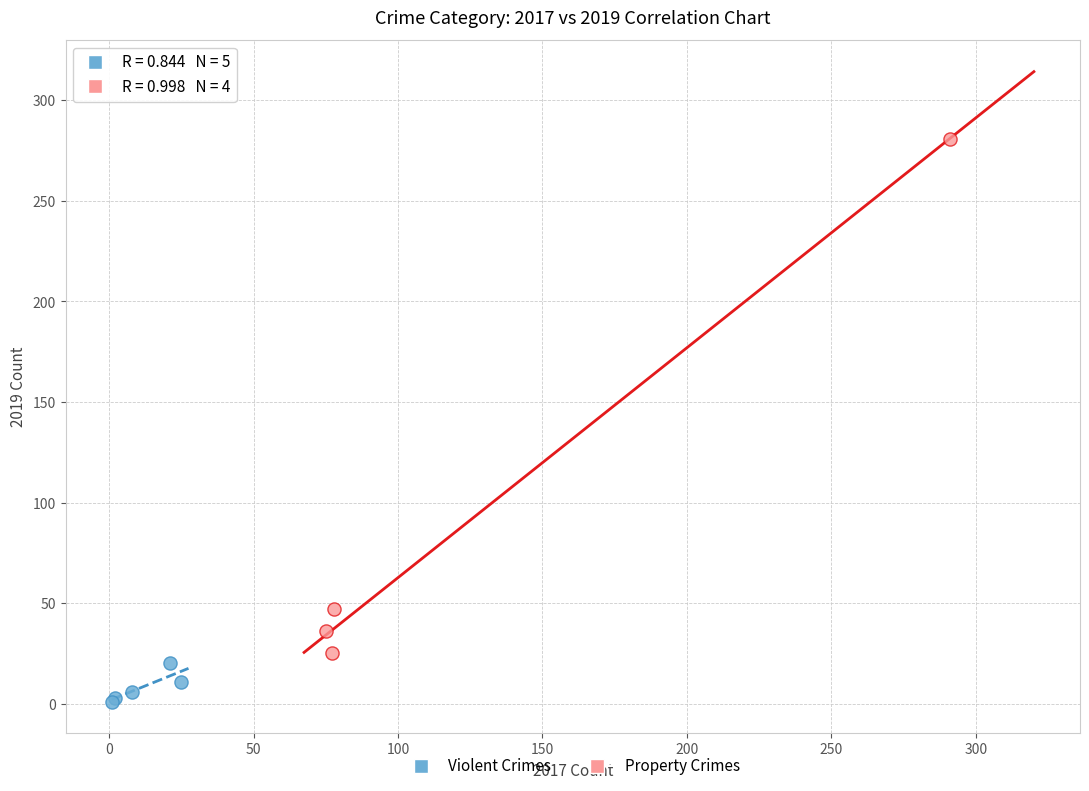

Which series has the widest spread of Y values?

Property Crimes